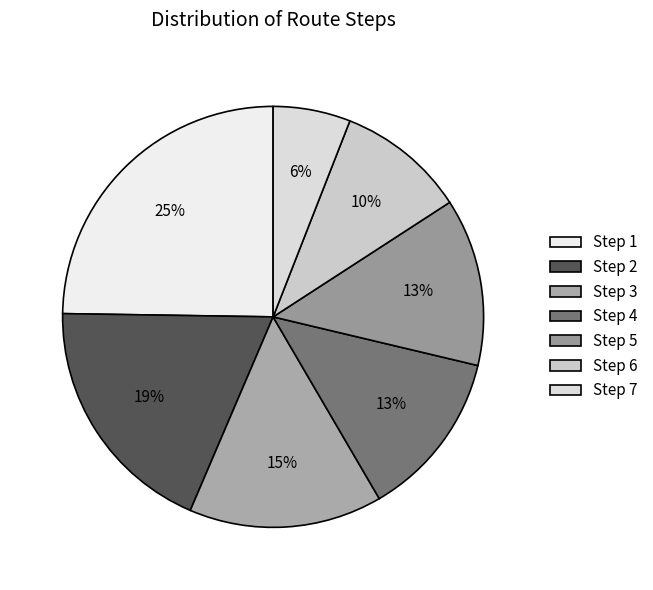

Is there any slice that represents more than half of the pie?

No